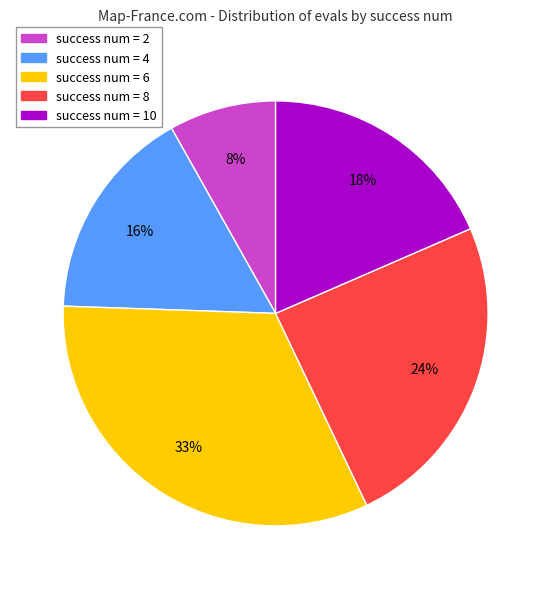

Is the sum of success num = 2 and success num = 4 greater than half?

No